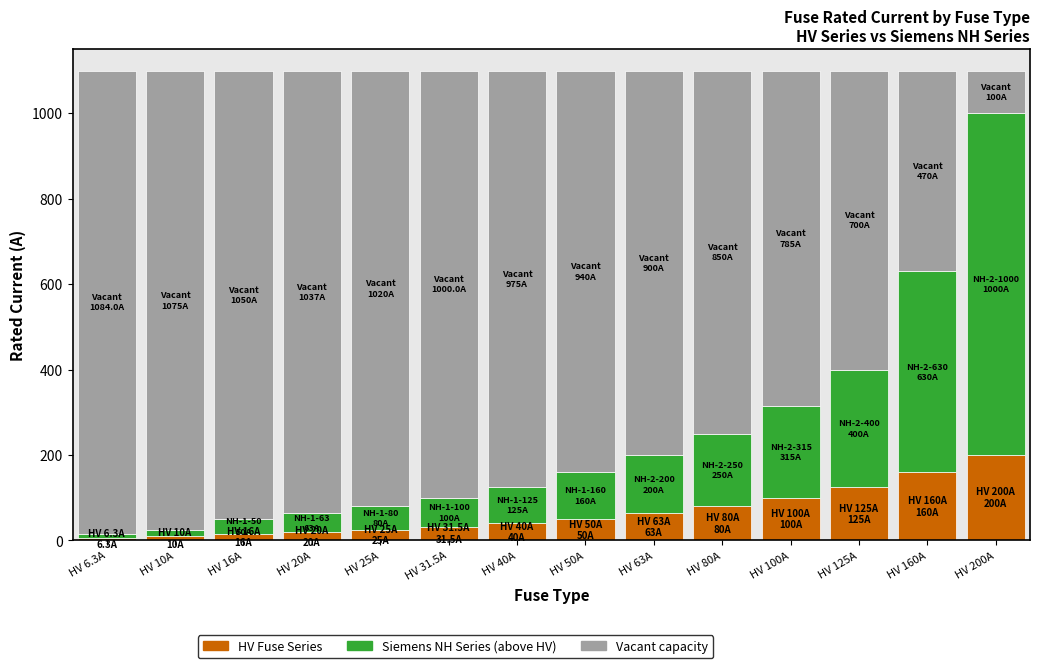

What is the total value across all series at HV 31.5A?

1100.0